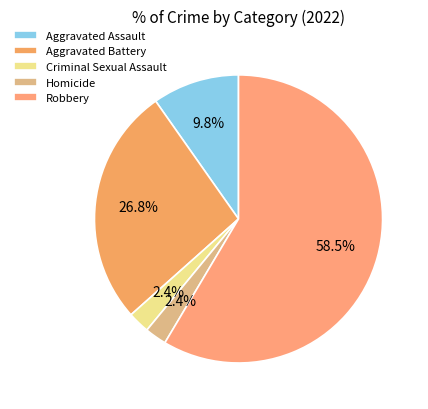

To the nearest percent, what percentage of the pie is Aggravated Battery?

27%